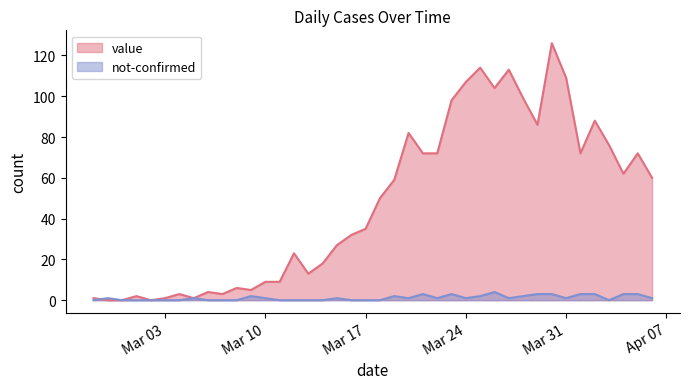

Which category has the lowest value across all series?

2020-02-28